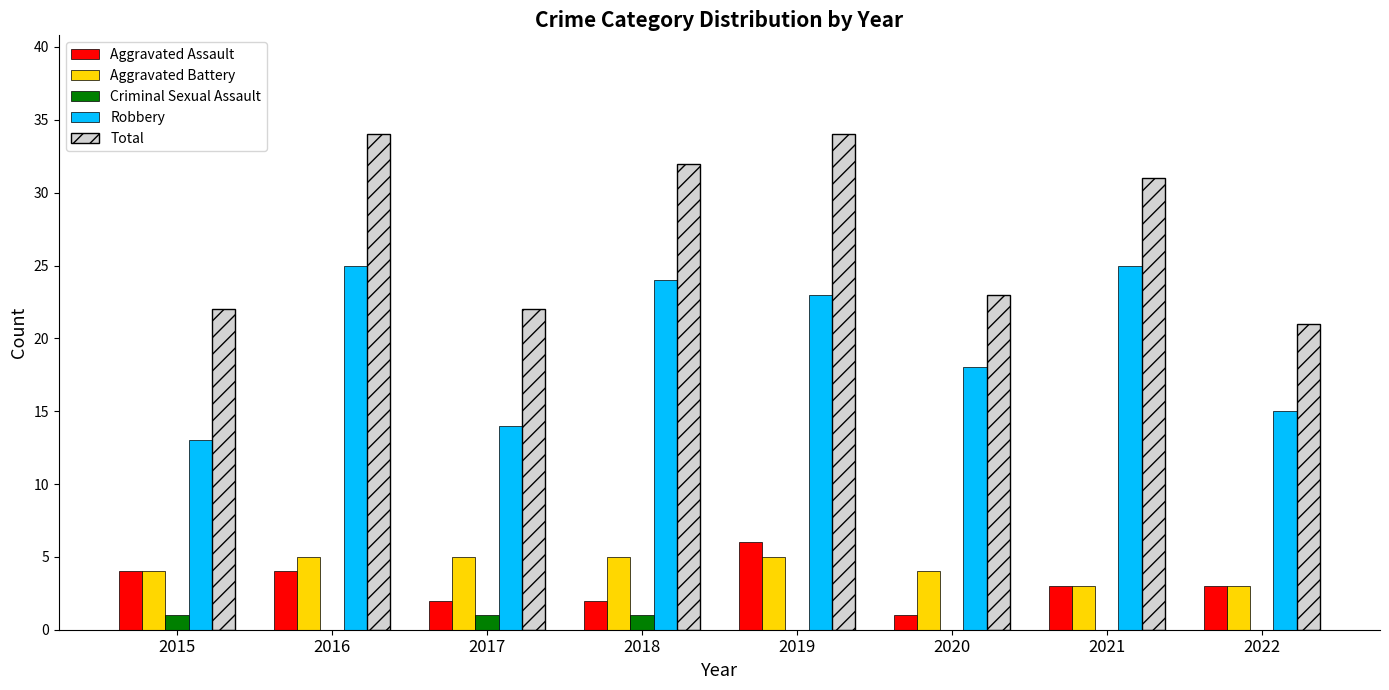

What is the total value across all series at 2021?

62